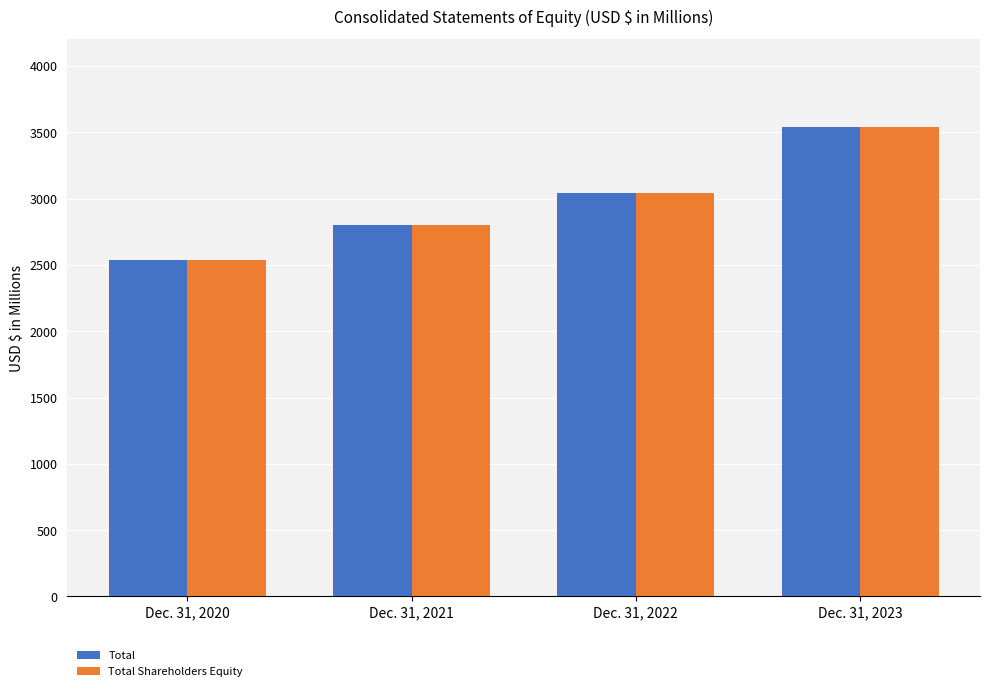

Is it true that Total equals 2540.3 at Dec. 31, 2020?

True